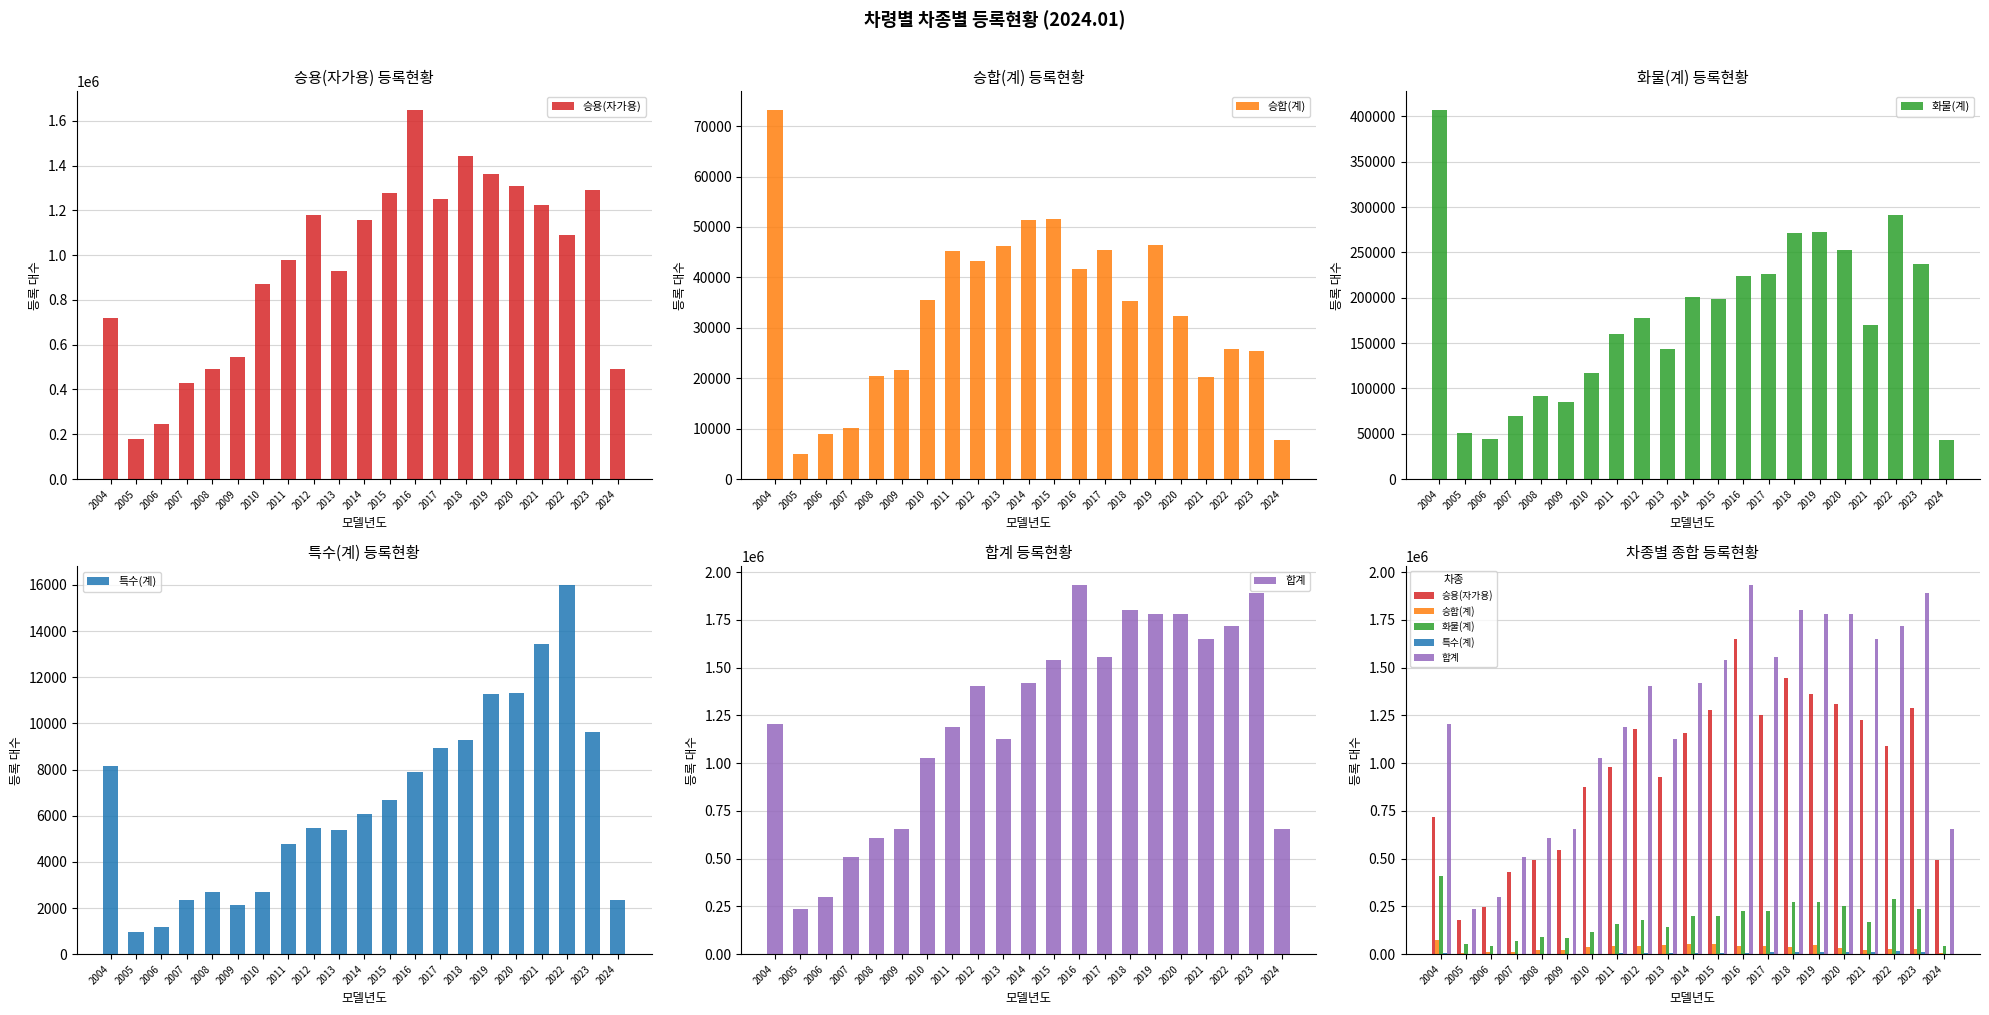

At which label does 합계 first exceed 1405574?

2014